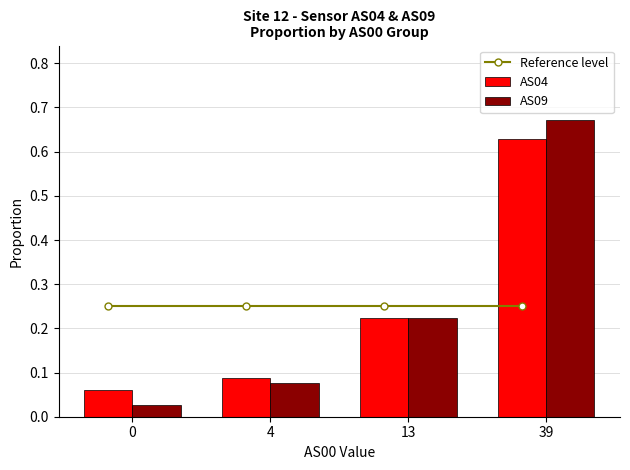

Which series has the widest spread of values?

AS09